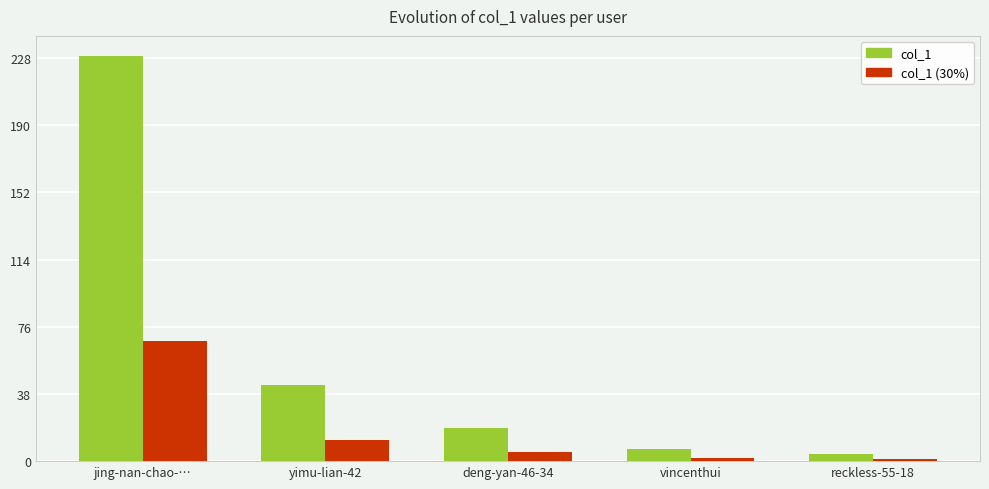

What is the value of the col_1 bar at the 4th from the left?

7